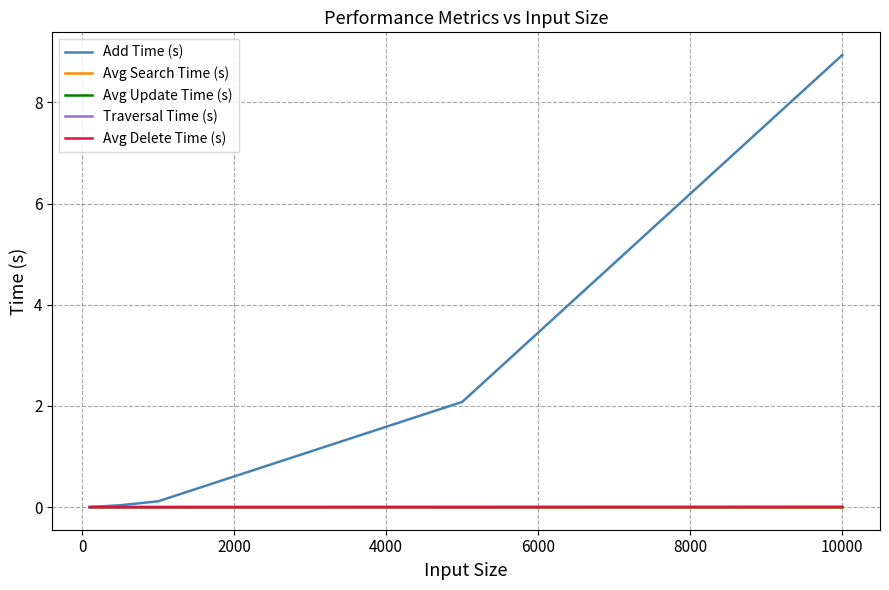

What is the highest value of the Add Time (s) series?

8.9